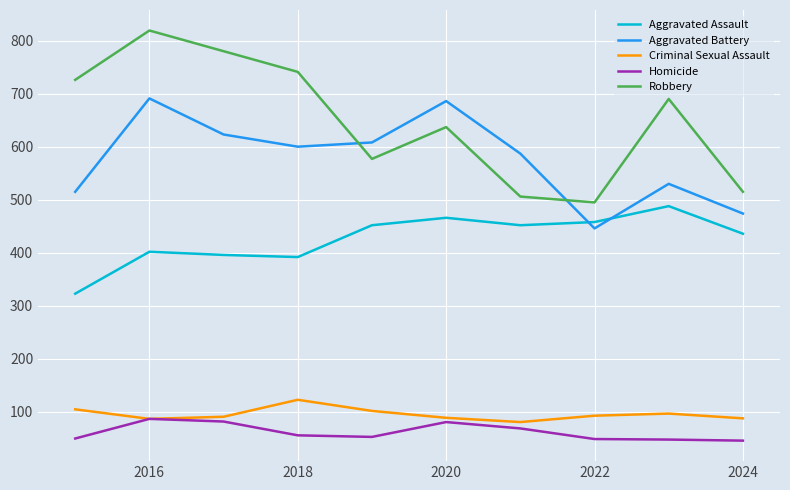

What are all the series names shown in the legend?

Aggravated Assault, Aggravated Battery, Criminal Sexual Assault, Homicide, Robbery